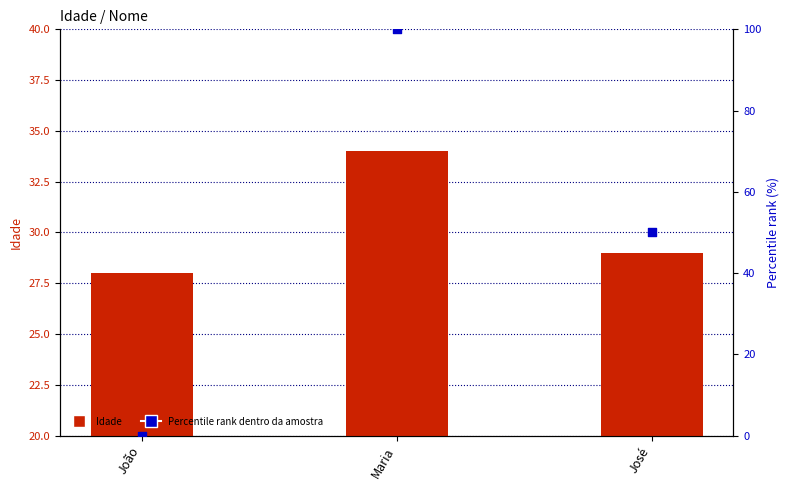

What are all the series names shown in the legend?

Idade, Percentile rank dentro da amostra